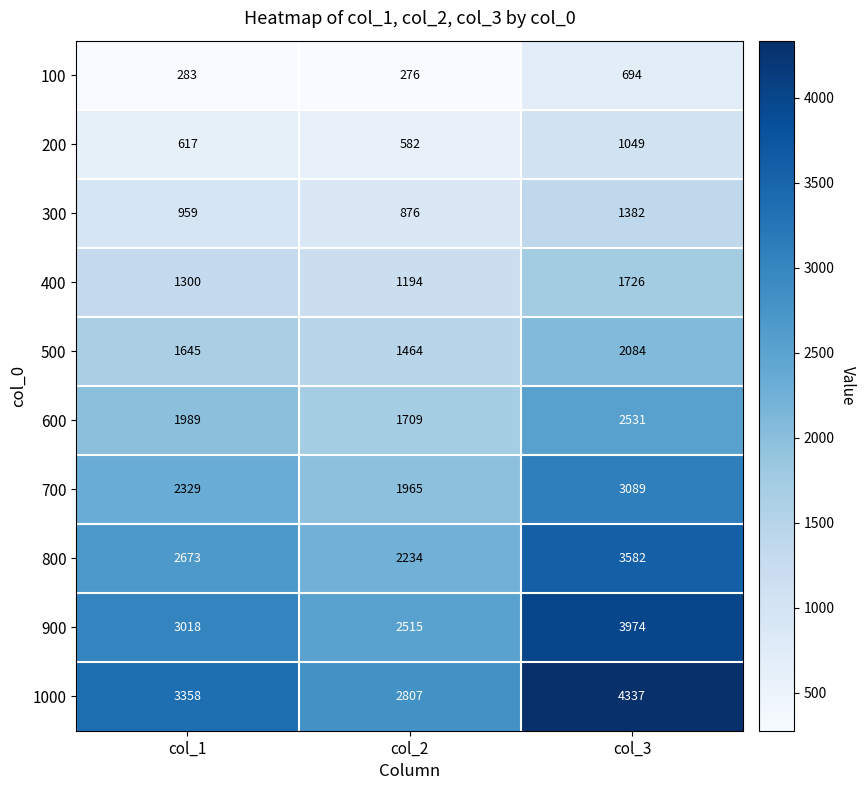

At how many categories does at least one series exceed 3287?

2